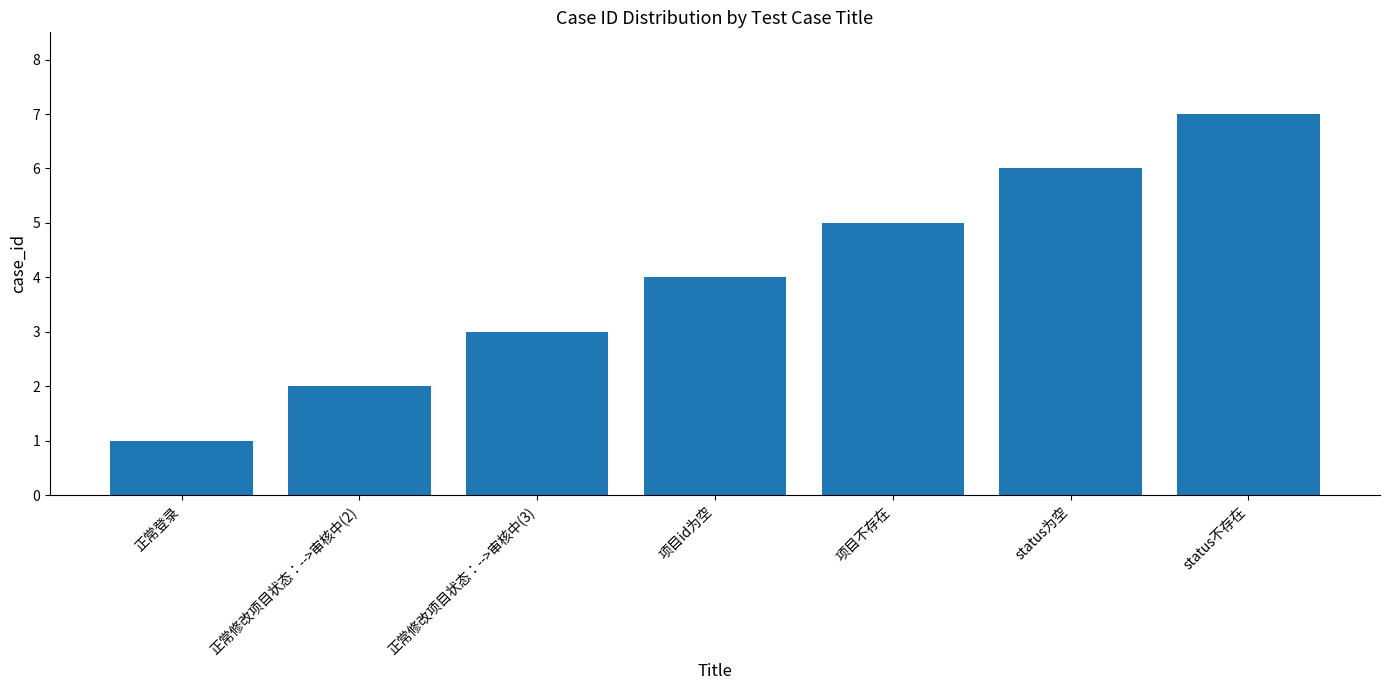

What is the ratio of the value at status为空 to the value at 正常修改项目状态：-->审核中(2)?

3.0